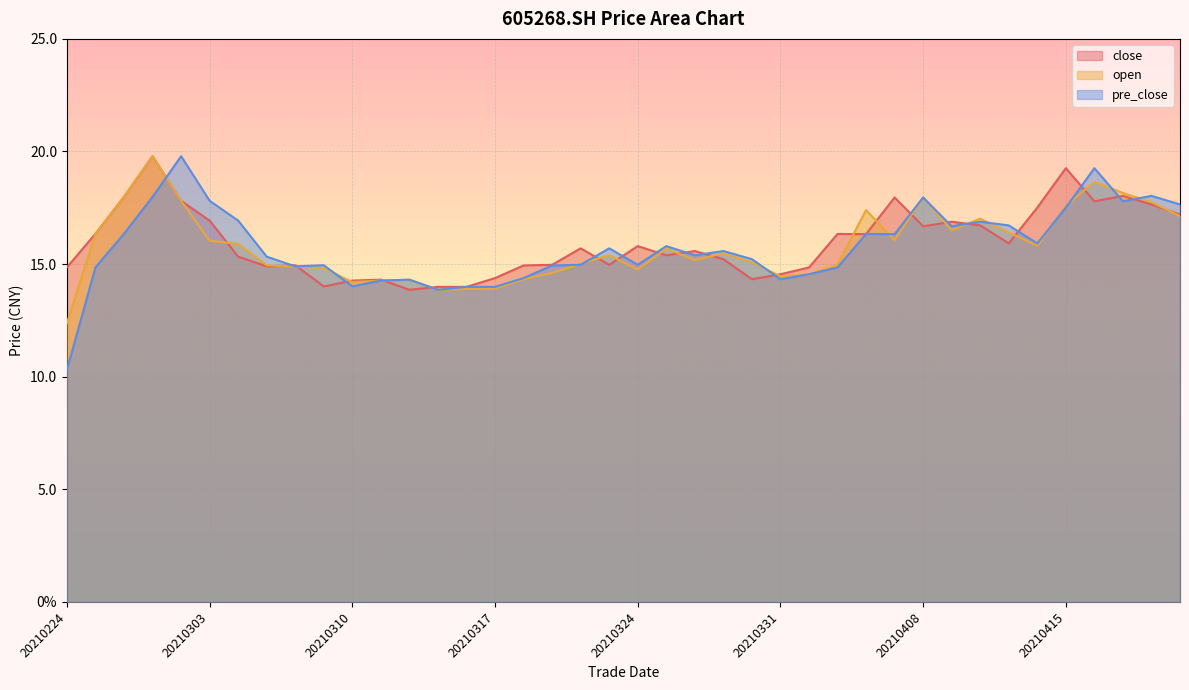

What is the greatest value displayed?

19.8